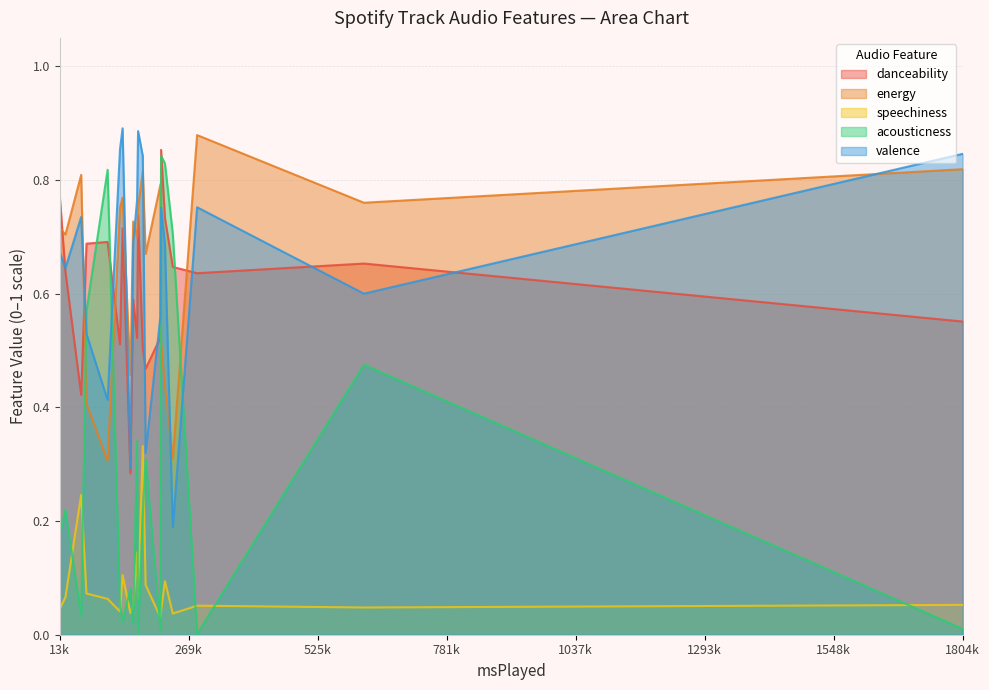

What is the greatest value displayed?

0.9